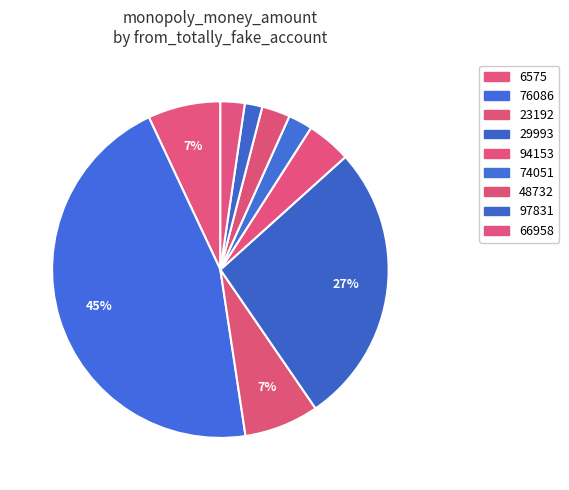

To the nearest percent, what percentage of the pie is 23192?

7%